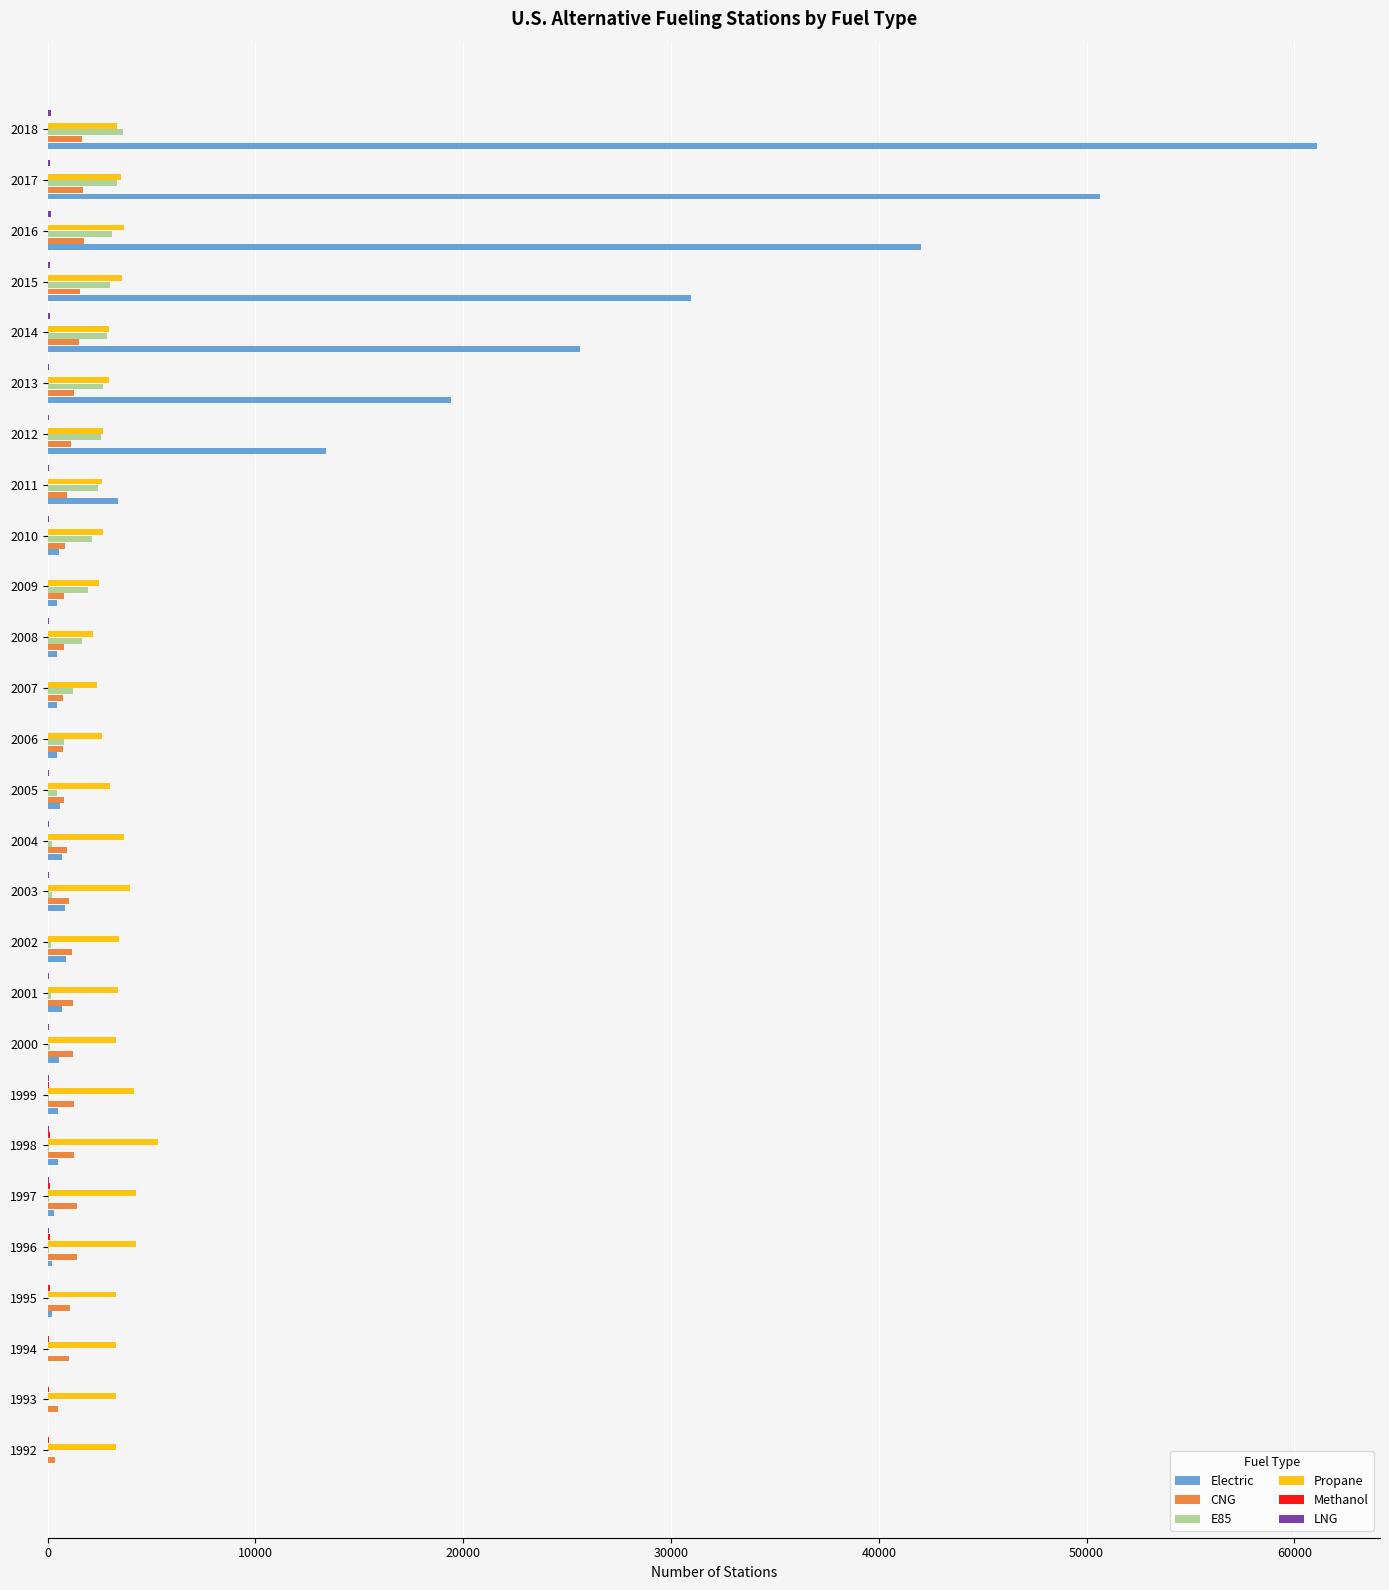

True or false: E85 has a value of 3322 at 2017.

True